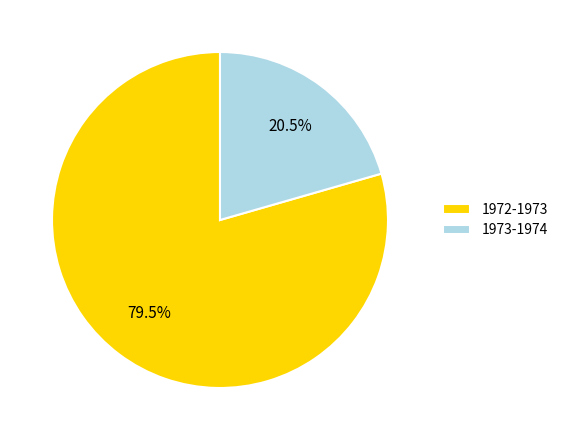

How many slices are in this pie chart?

2